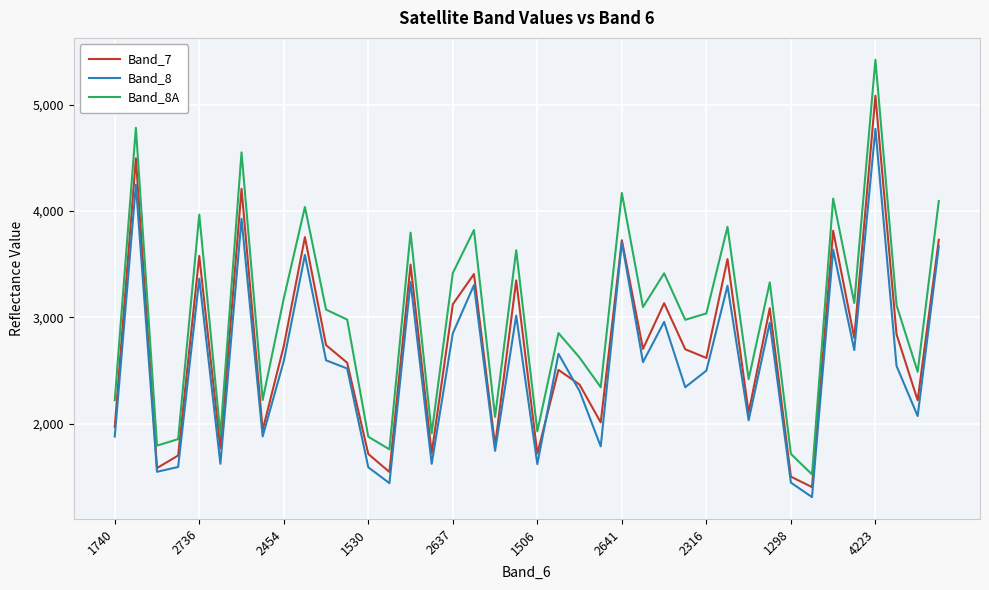

What is the difference between the maximum and minimum values in the Band_7 series?

3680